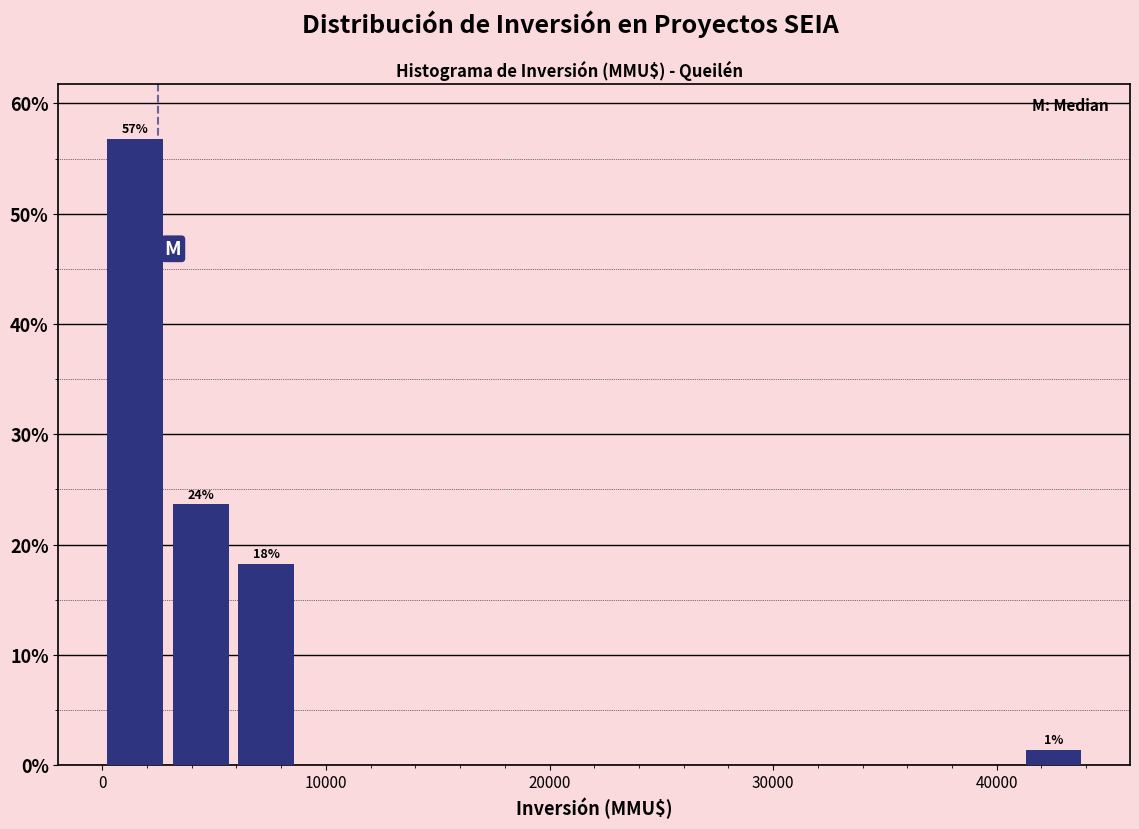

Around what value on the x-axis is the tallest bar? Give the approximate position of its centre, as read against the axis.

1000